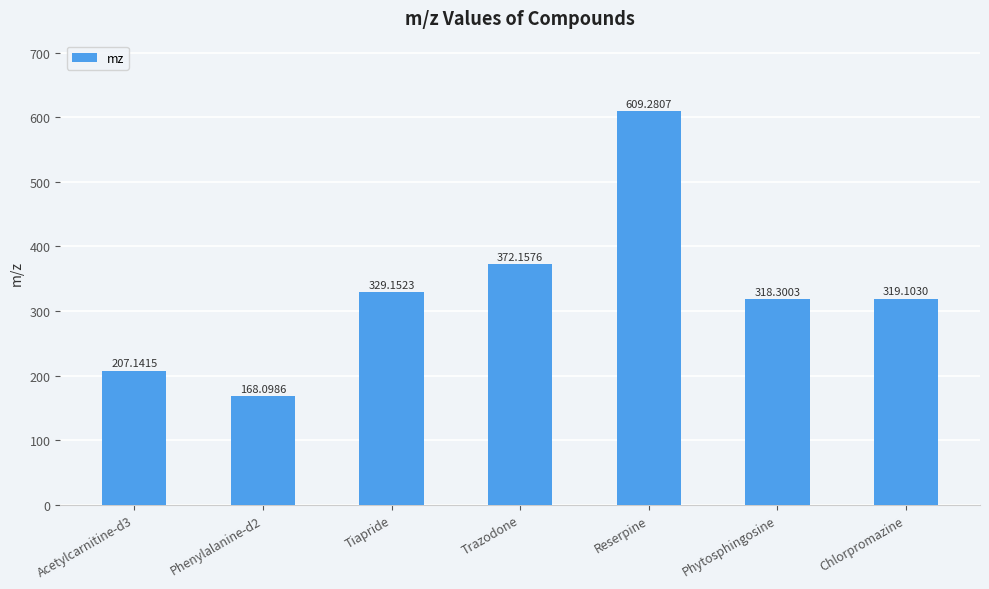

Reading right to left, extract all data points from this chart.

Chlorpromazine=319.1	Phytosphingosine=318.3	Reserpine=609.3	Trazodone=372.2	Tiapride=329.2	Phenylalanine-d2=168.1	Acetylcarnitine-d3=207.1